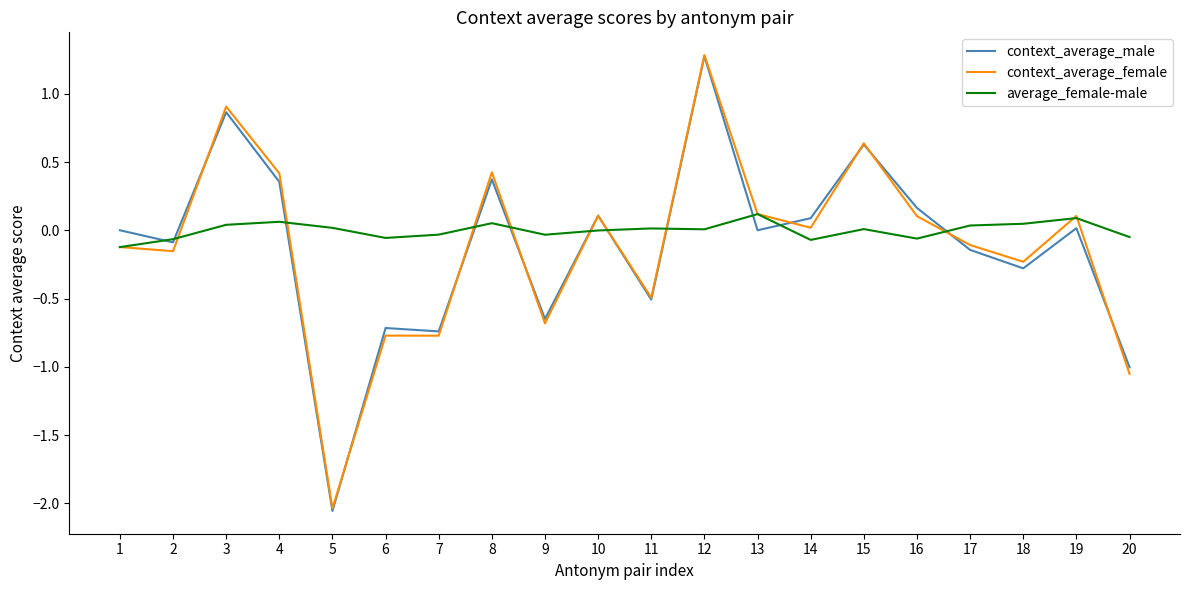

Is the value of context_average_male at 7 greater than the value of average_female-male at 9?

No